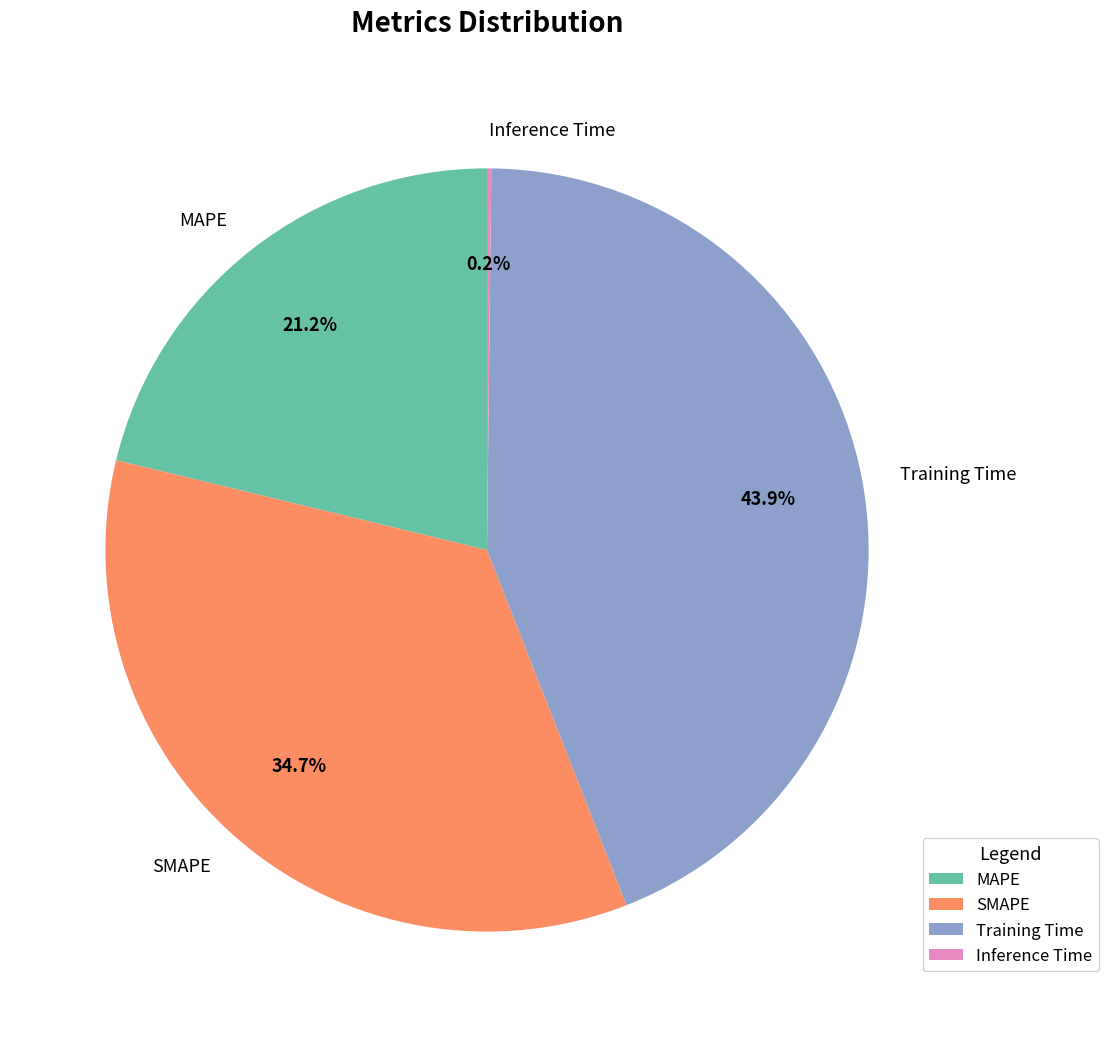

Does Training Time represent more than half of the total?

No